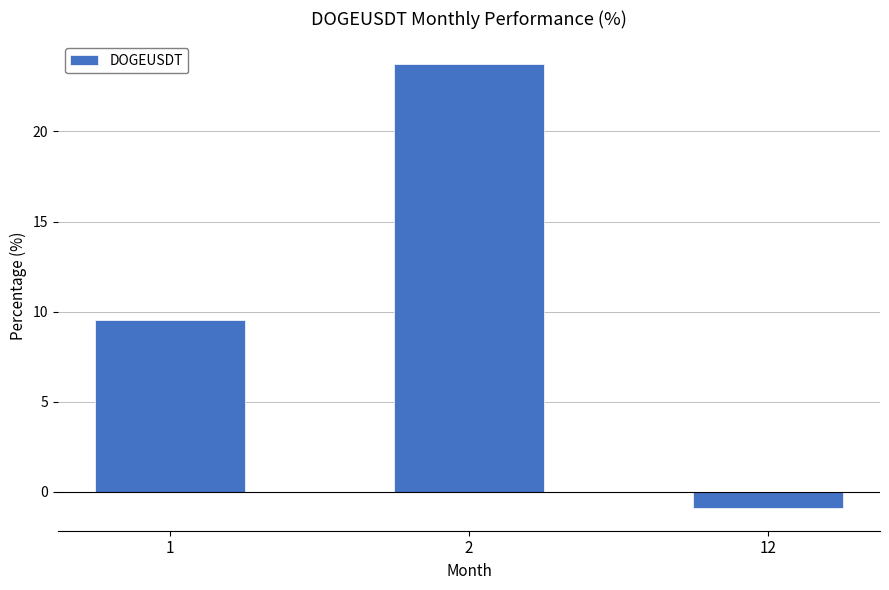

Reading left to right, what are all the values shown in this chart?

9.5	23.8	-0.9